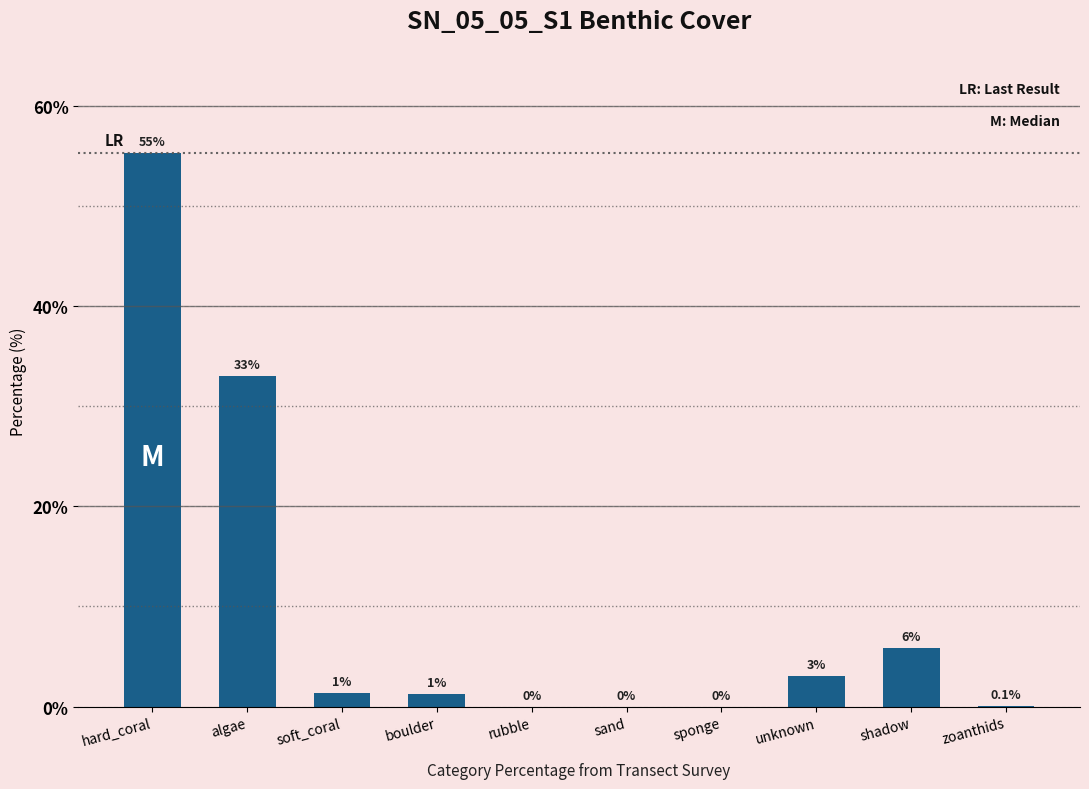

What is the maximum value shown in the chart?

55.3